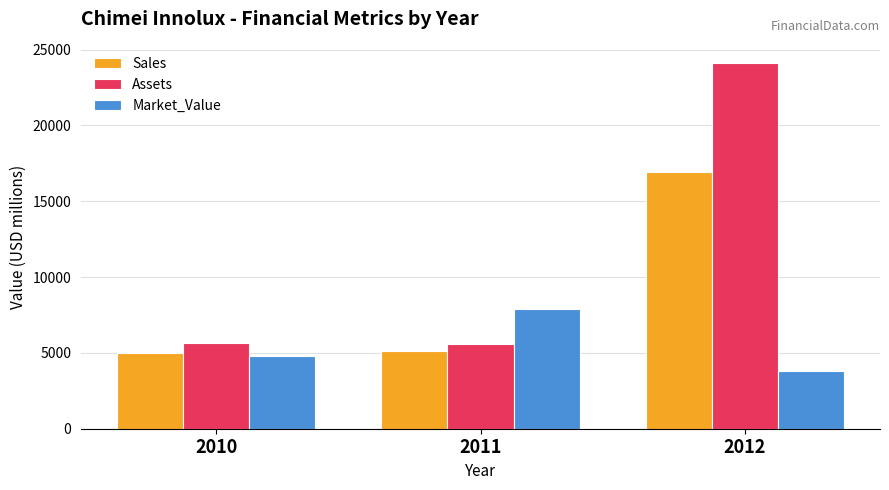

Which series has the widest spread of values?

Assets